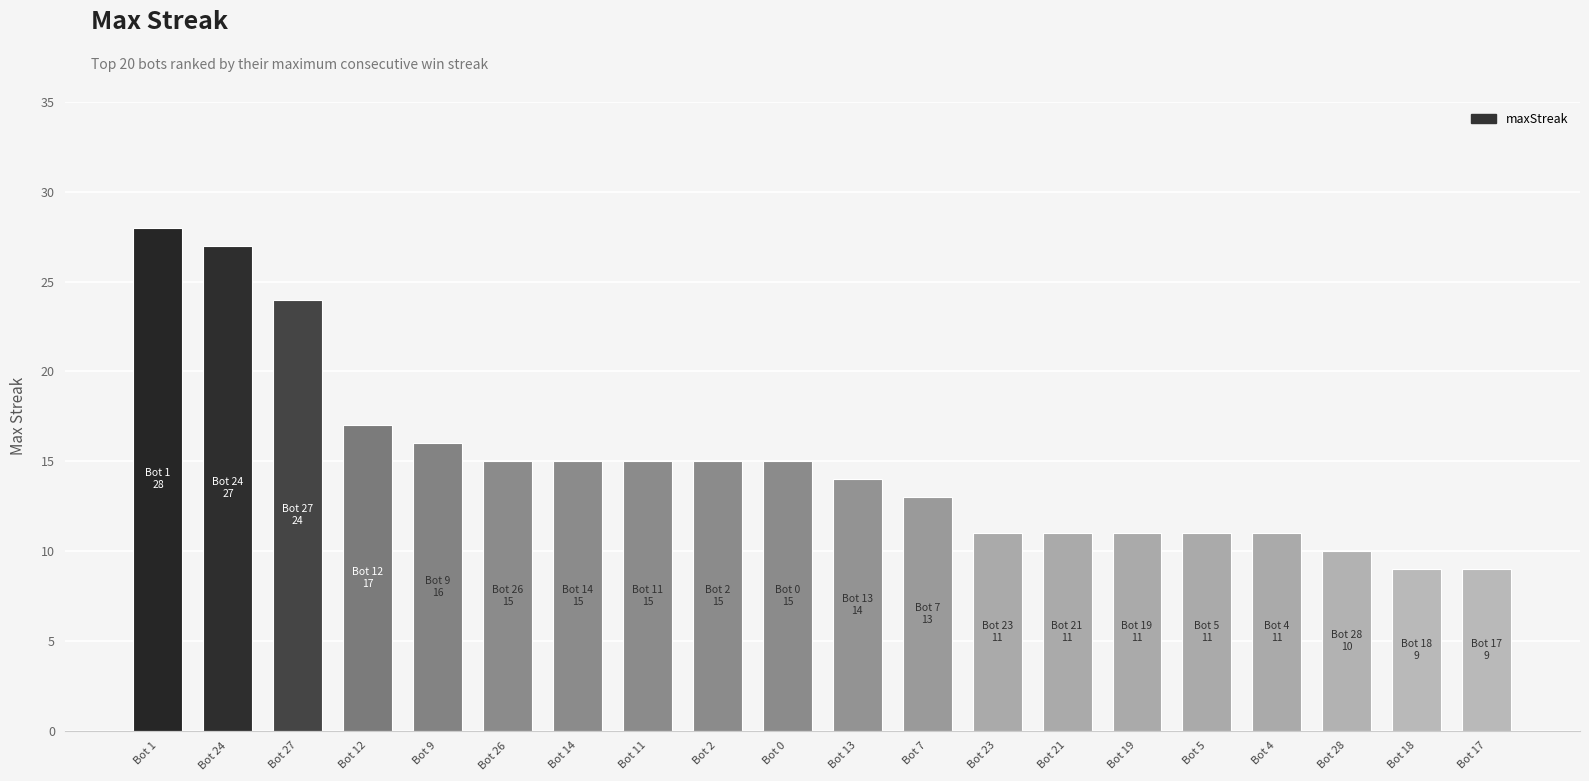

Reading left to right, what are all the values shown in this chart?

Bot 1=28	Bot 24=27	Bot 27=24	Bot 12=17	Bot 9=16	Bot 26=15	Bot 14=15	Bot 11=15	Bot 2=15	Bot 0=15	Bot 13=14	Bot 7=13	Bot 23=11	Bot 21=11	Bot 19=11	Bot 5=11	Bot 4=11	Bot 28=10	Bot 18=9	Bot 17=9